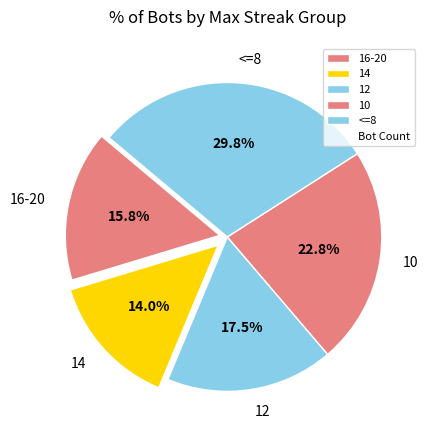

To the nearest percent, what is the difference between the 14 and 10 slice percentages?

9%